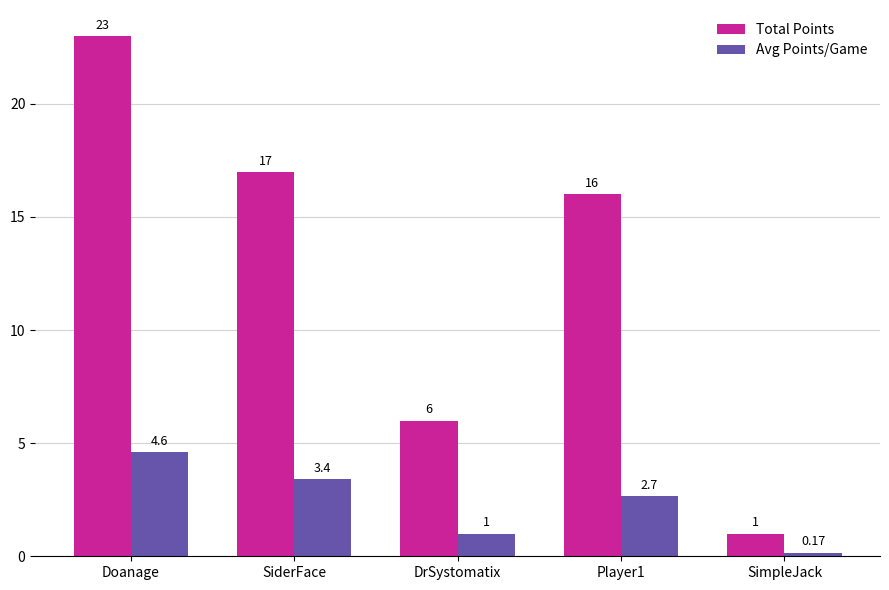

What is the label of the 2nd bar from the left?

SiderFace